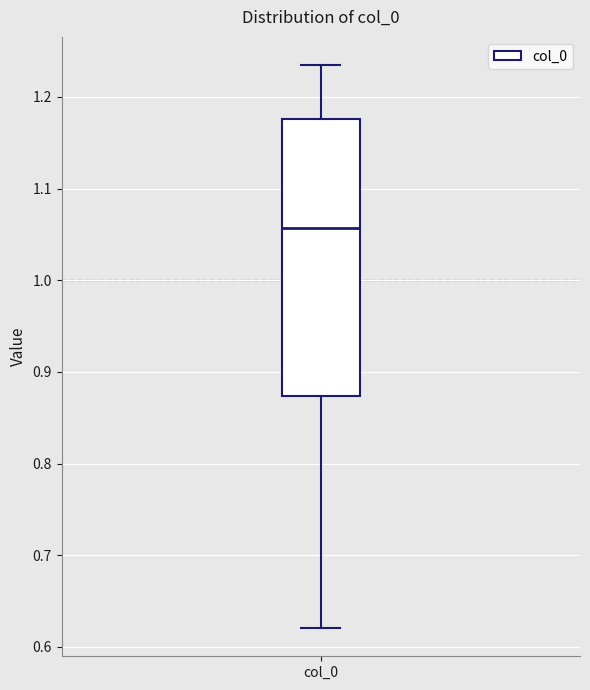

Where does the upper whisker of the box for col_0 end on the y-axis? The values are not printed on the chart, so give them approximately, as read against the axis.

1.23